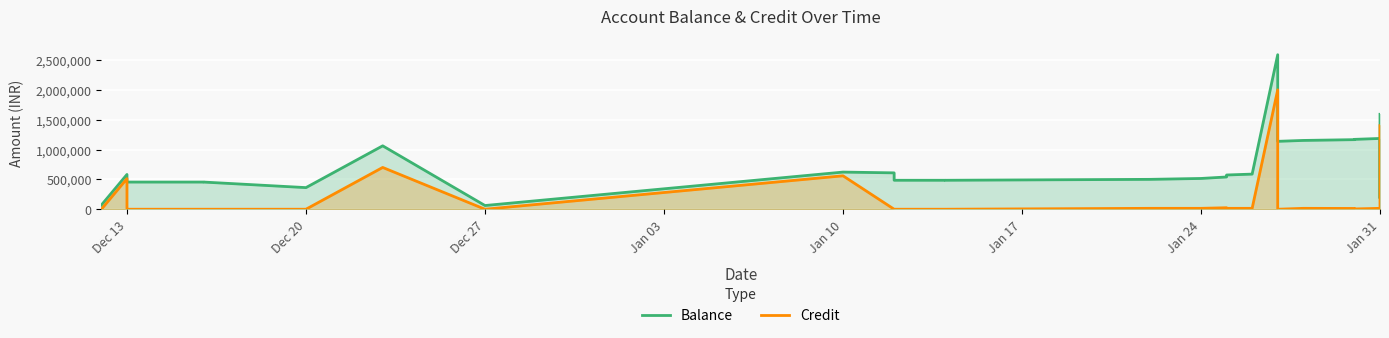

Reading right to left, what are all the values shown in this chart?

Balance: 1590520.2	190520.2	185520.2	1185520.2	1170520.2	1165520.2	1152520.2	1137520.2	2588489.2	588489.2	573489.2	558489.2	540489.2	515489.2	500489.2	485489.2	485589.2	485607.2	609283.2	622256.2	62154.2	1062154.2	362154.2	455033.2	455133.2	455151.2	582732.2	70325.2
Credit: 1400000.0	5000.0	0.0	15000.0	5000.0	13000.0	15000.0	0.0	2000000.0	15000.0	15000.0	18000.0	25000.0	15000.0	15000.0	0.0	0.0	0.0	0.0	560102.0	0.0	700000.0	0.0	0.0	0.0	0.0	512407.0	0.0